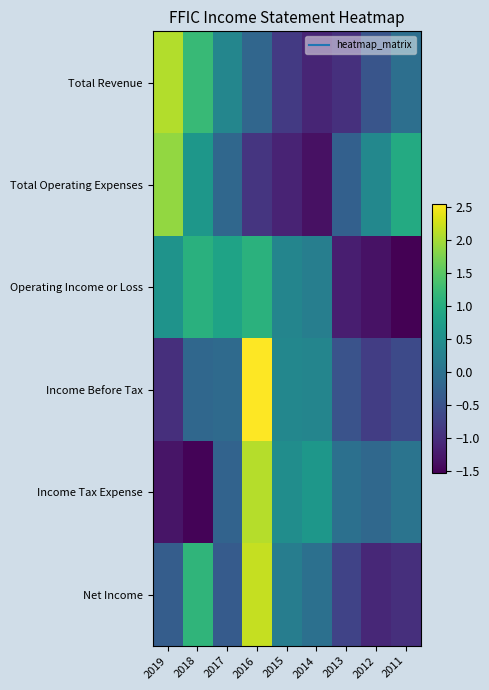

Reading left to right, extract all data points from this chart.

Total Revenue: 2019=2.1	2018=1.2	2017=0.3	2016=-0.2	2015=-0.8	2014=-1.1	2013=-1.0	2012=-0.5	2011=-0.0
Total Operating Expenses: 2019=1.9	2018=0.6	2017=-0.2	2016=-0.9	2015=-1.1	2014=-1.3	2013=-0.3	2012=0.4	2011=1.0
Operating Income or Loss: 2019=0.6	2018=1.1	2017=0.8	2016=1.1	2015=0.3	2014=0.2	2013=-1.2	2012=-1.3	2011=-1.5
Income Before Tax: 2019=-1.0	2018=-0.2	2017=-0.1	2016=2.5	2015=0.4	2014=0.3	2013=-0.5	2012=-0.8	2011=-0.6
Income Tax Expense: 2019=-1.3	2018=-1.5	2017=-0.2	2016=2.1	2015=0.5	2014=0.6	2013=-0.0	2012=-0.2	2011=0.0
Net Income: 2019=-0.3	2018=1.1	2017=-0.4	2016=2.2	2015=0.2	2014=-0.0	2013=-0.7	2012=-1.1	2011=-1.0